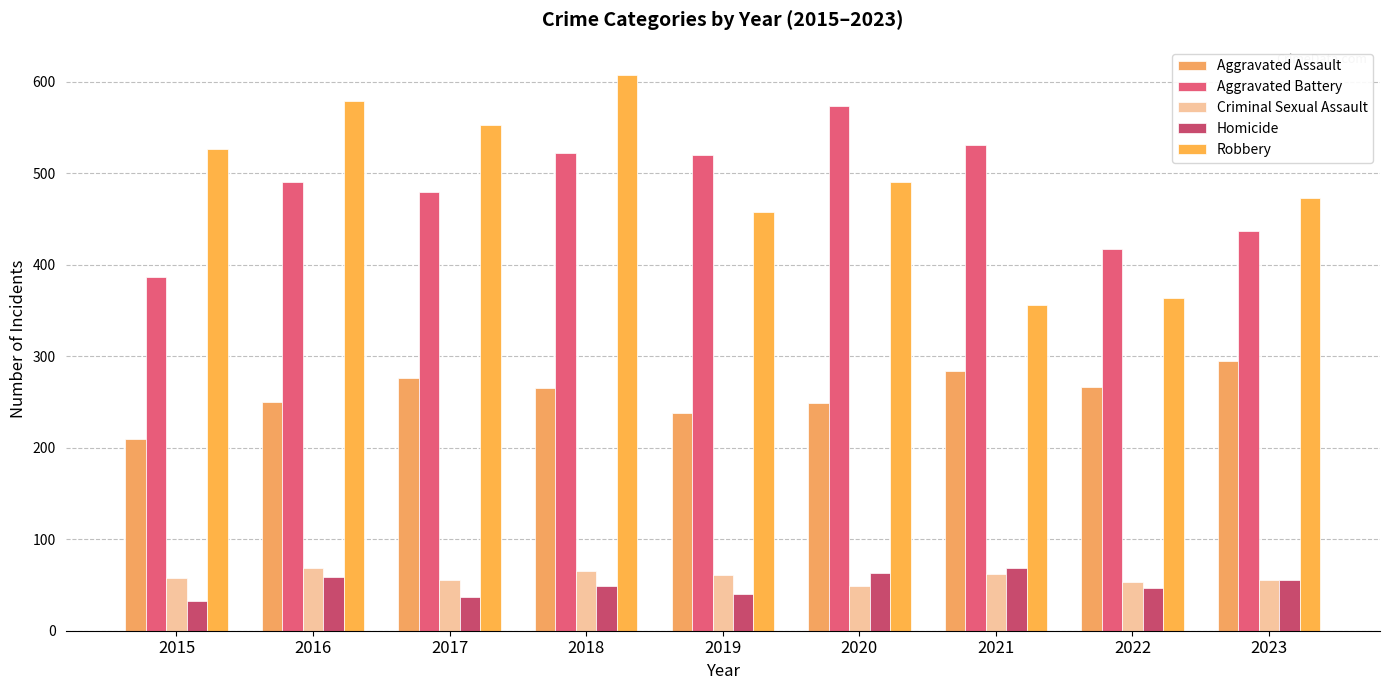

Reading left to right, transcribe all the data shown in this chart.

Aggravated Assault: 210	250	276	265	238	249	284	267	295
Aggravated Battery: 387	491	480	522	520	574	531	417	437
Criminal Sexual Assault: 58	69	55	65	61	49	62	53	56
Homicide: 32	59	37	49	40	63	69	47	55
Robbery: 527	579	553	608	458	491	356	364	473